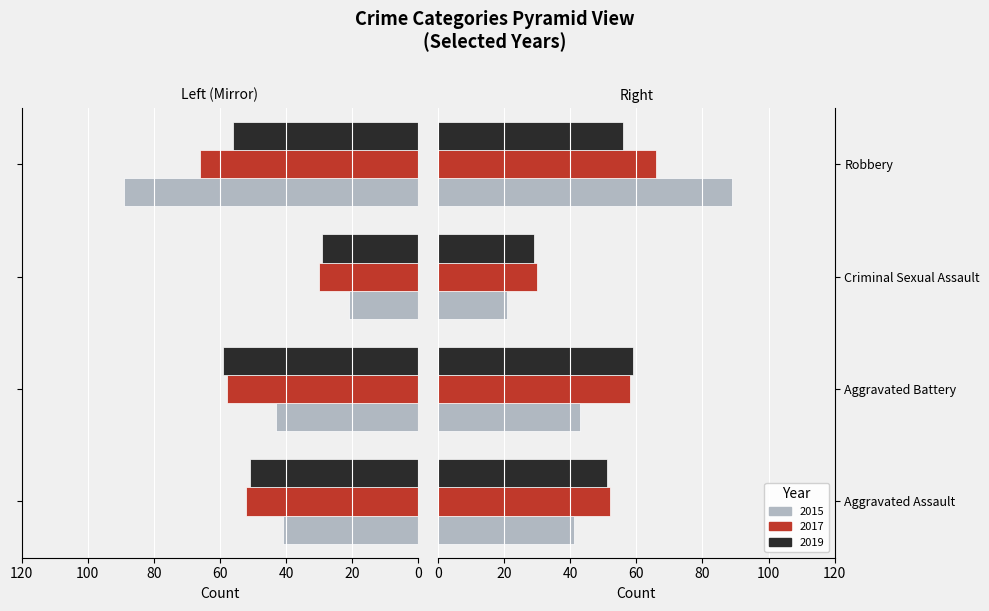

At how many categories does at least one series exceed -63?

4